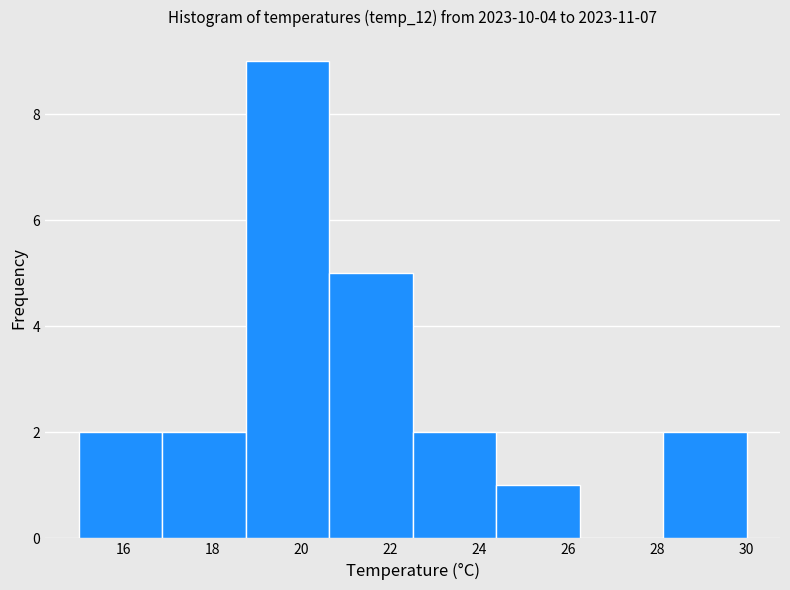

Reading left to right, list every bar in this chart as the range it spans on the x-axis followed by its height. Neither the bar edges nor the heights are printed on the chart, so give them approximately, as read against the axes.

15.0 to 16.8: 2
16.8 to 18.8: 2
18.8 to 20.6: 9
20.6 to 22.6: 5
22.6 to 24.4: 2
24.4 to 26.2: 1
26.2 to 28.2: 0
28.2 to 30.0: 2